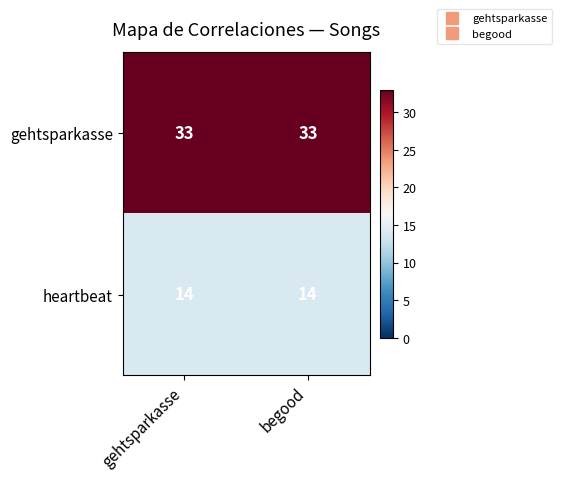

What is the maximum value for heartbeat?

14